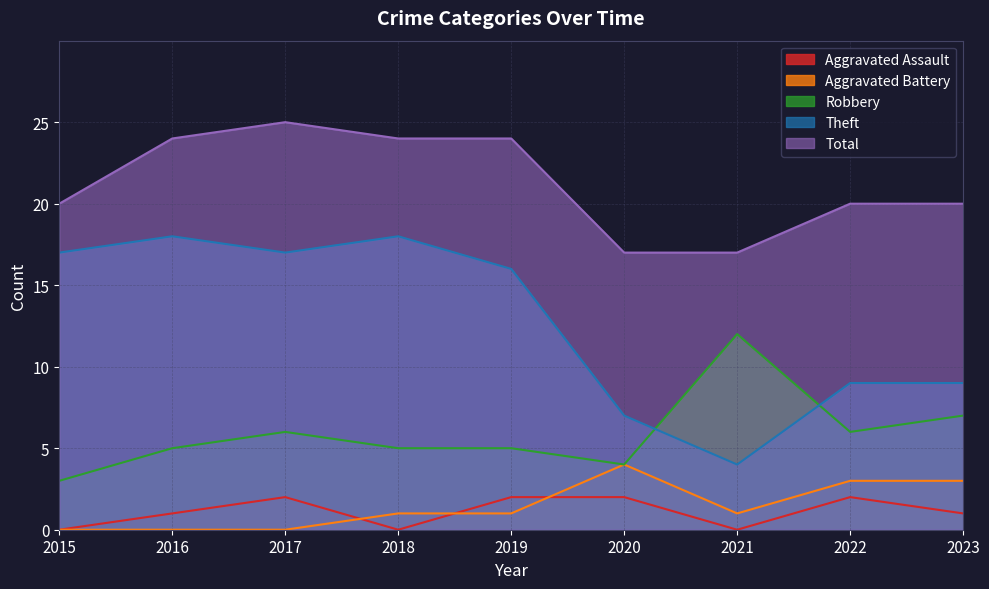

The Theft series shows 4 at 2021. True or false?

True